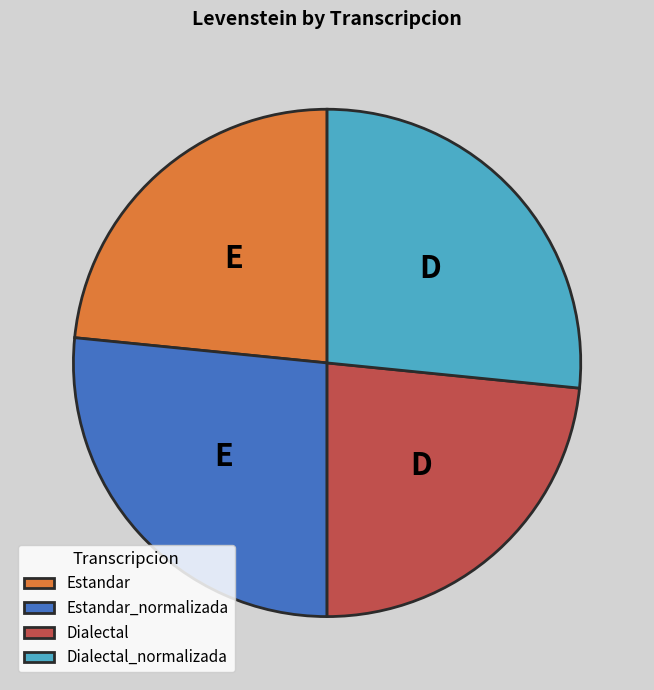

Is there a majority slice in this chart?

No